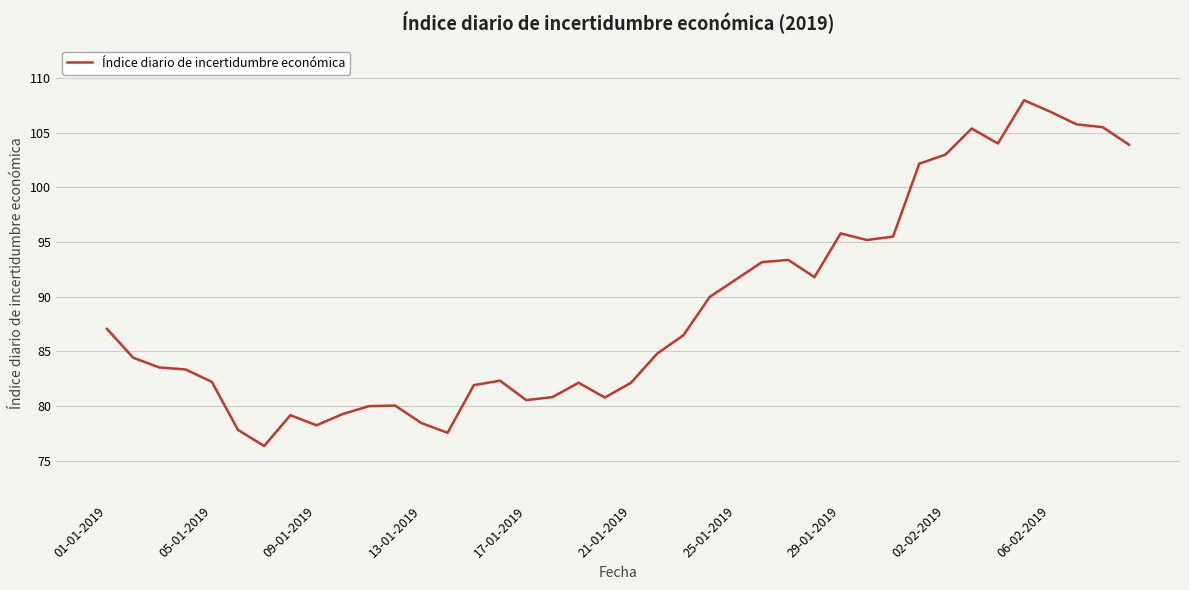

What is the smallest value displayed?

76.4